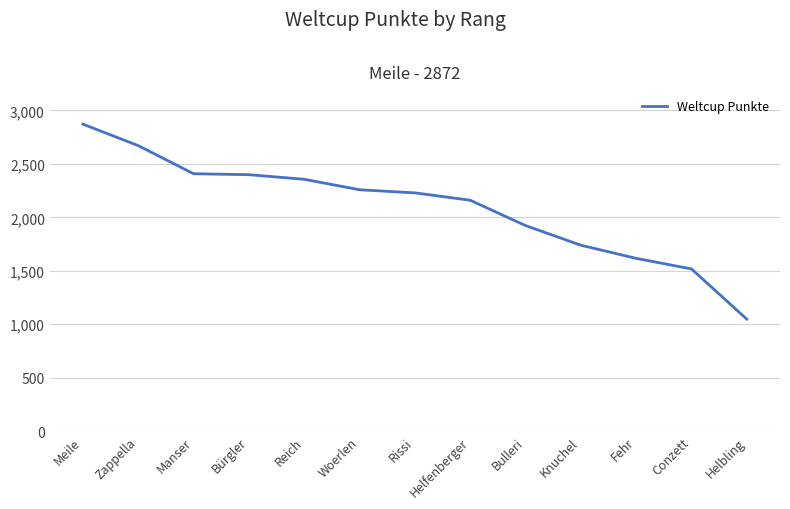

What is the smallest value displayed?

1047